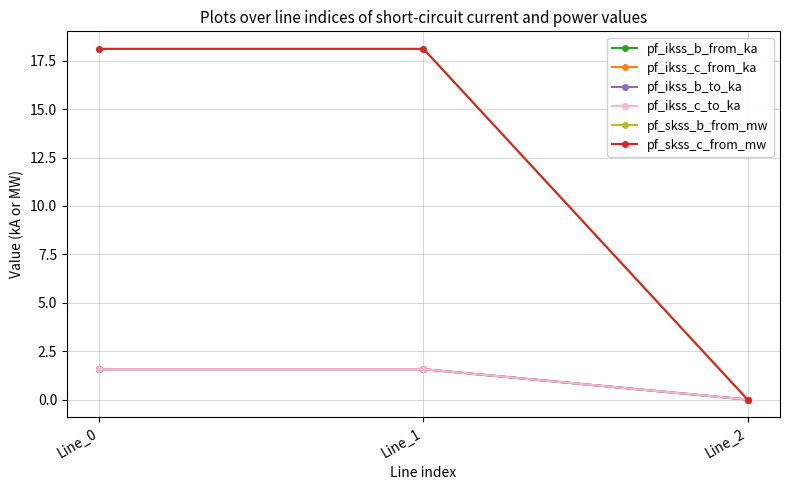

Does the chart have visible grid lines?

Yes